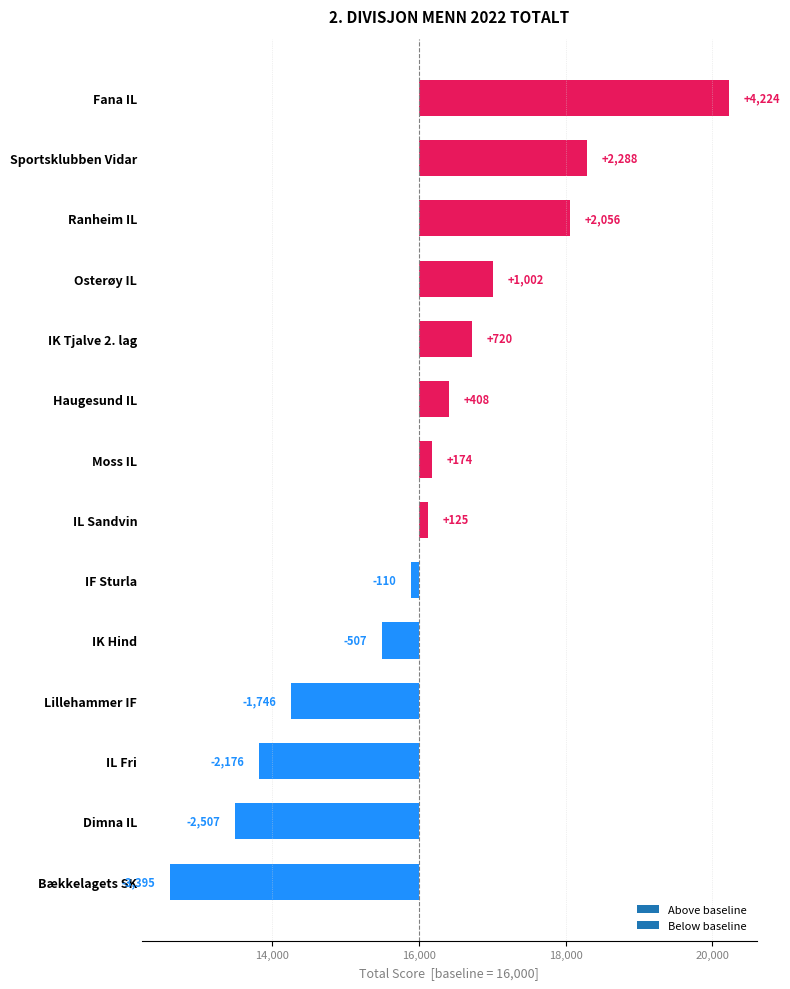

Does the chart contain any negative values?

Yes